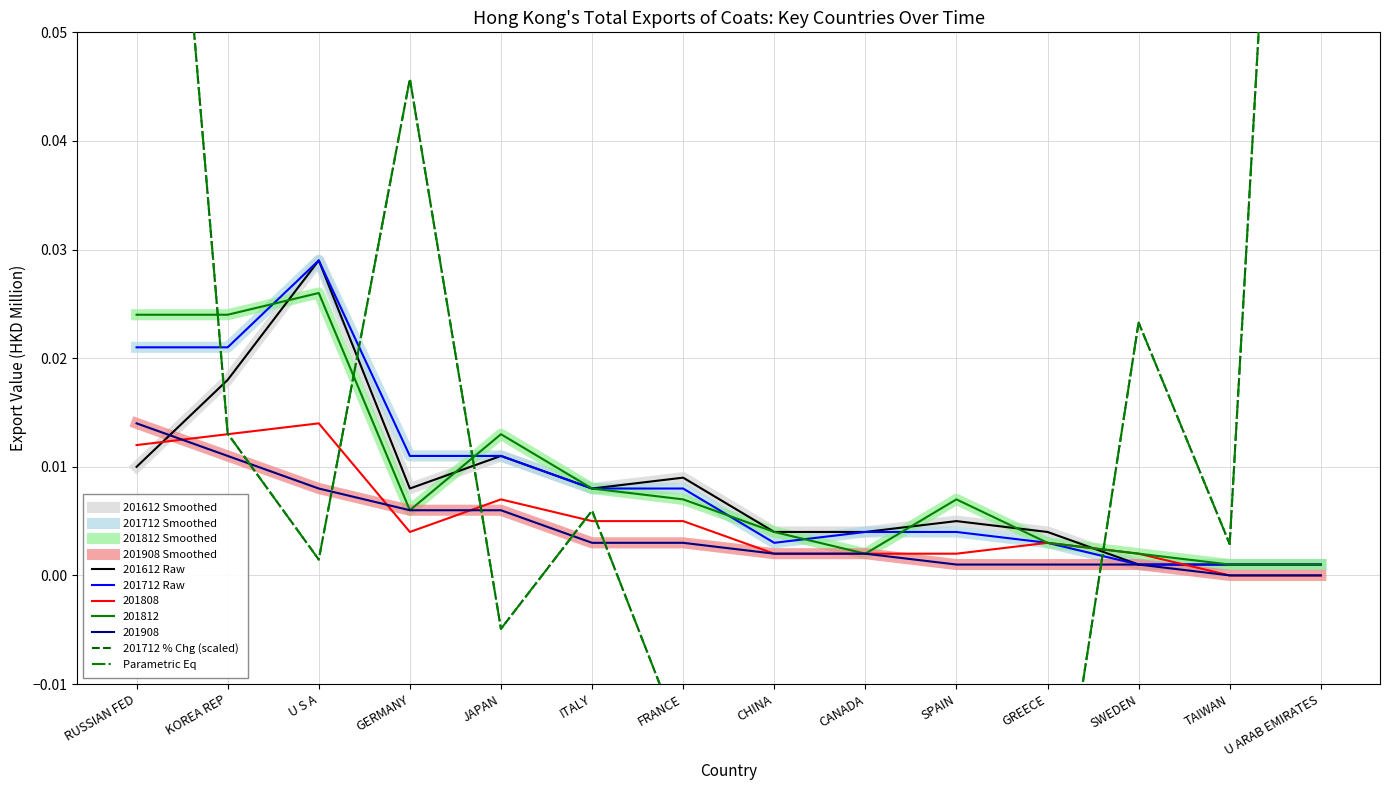

True or false: 201712 and 201812 intersect in this chart.

True